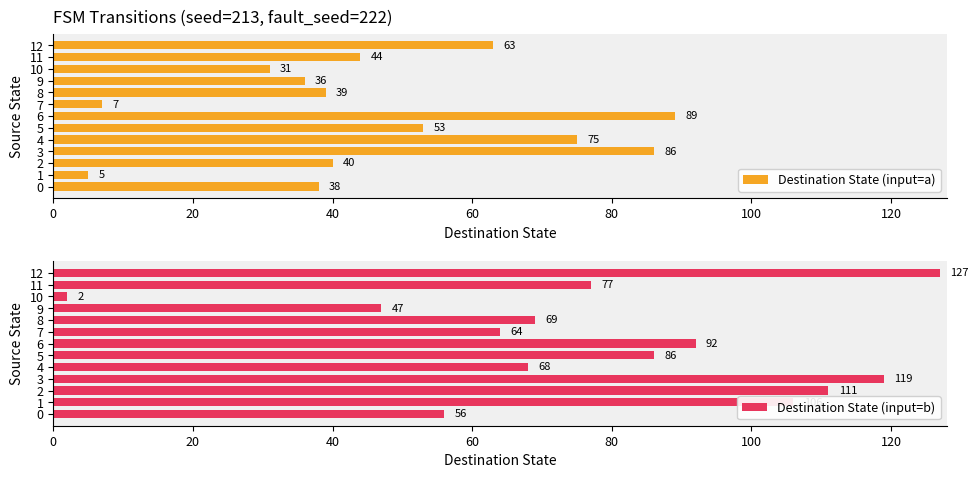

What is the label of the 10th bar from the left?

9